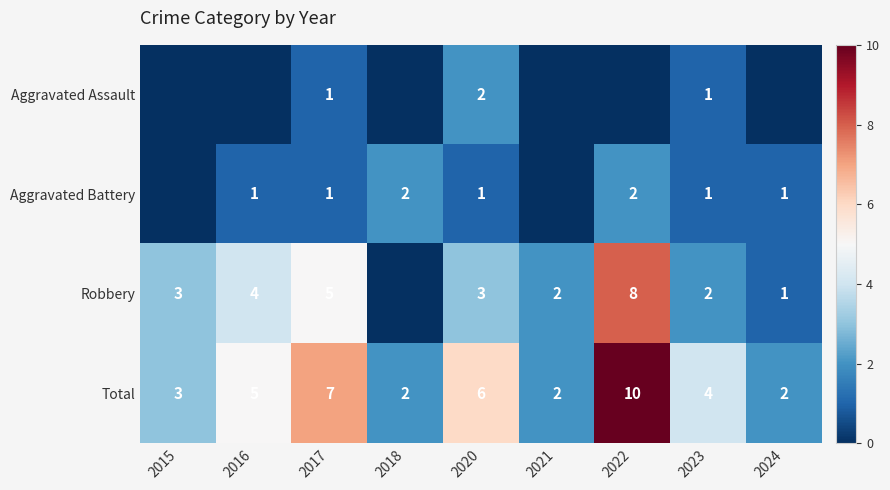

True or false: Total has a value of 10 at 2020.

False